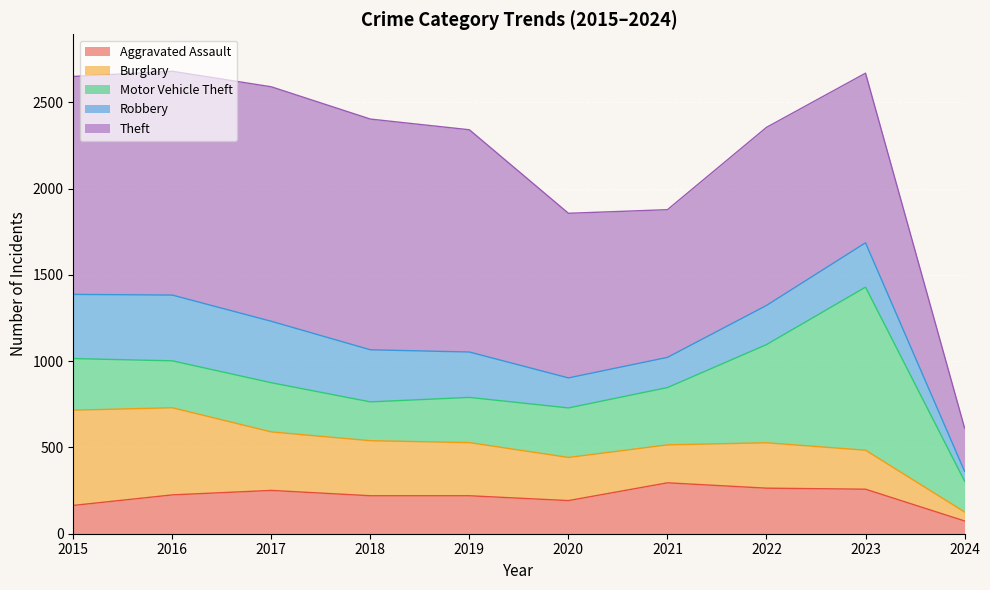

What is the value of the Aggravated Assault point at the 5th from the left?

220